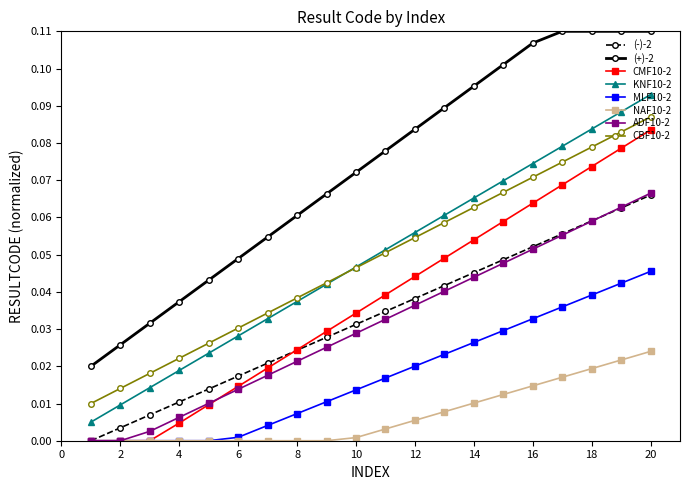

Which series has the largest total across all categories?

(+)-2